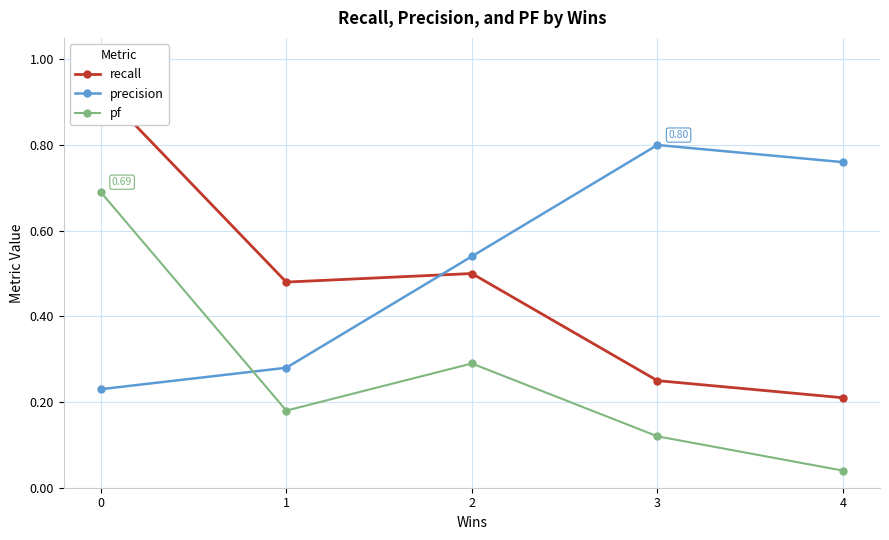

What are all the series names shown in the legend?

recall, precision, pf